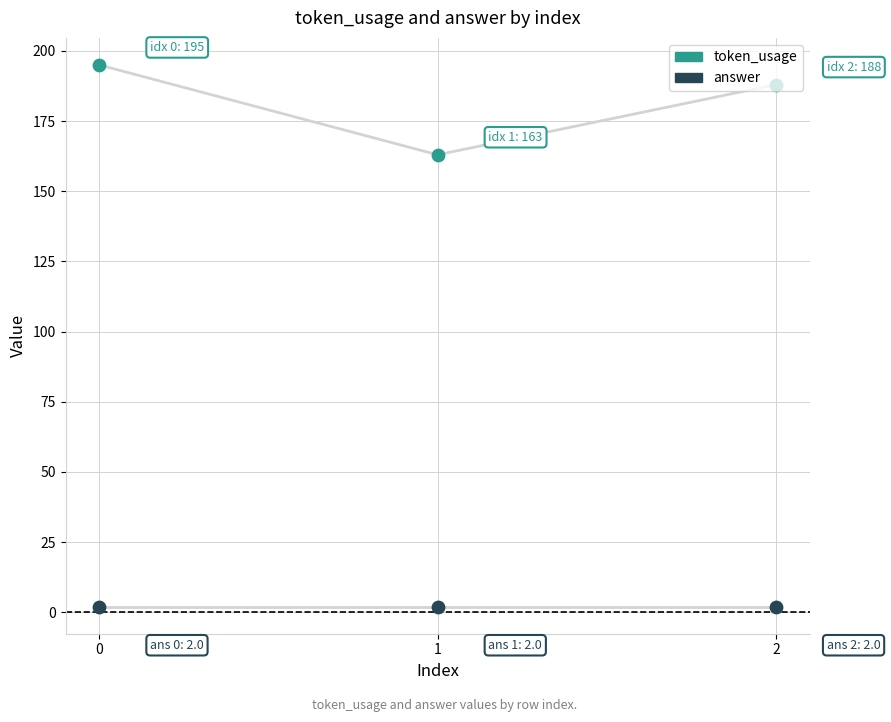

Is the value of token_usage at 0 greater than the value of answer at 0?

Yes